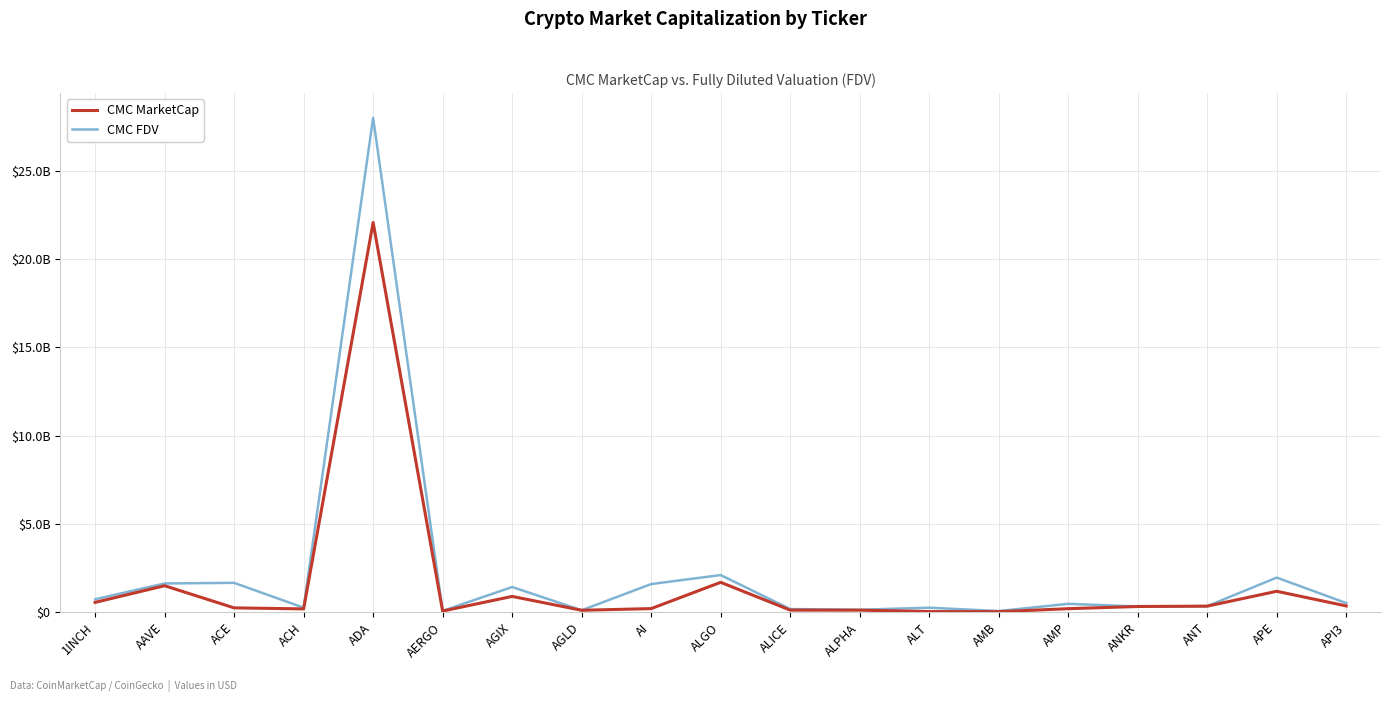

How many times do CMC FDV and CMC MarketCap cross each other?

2